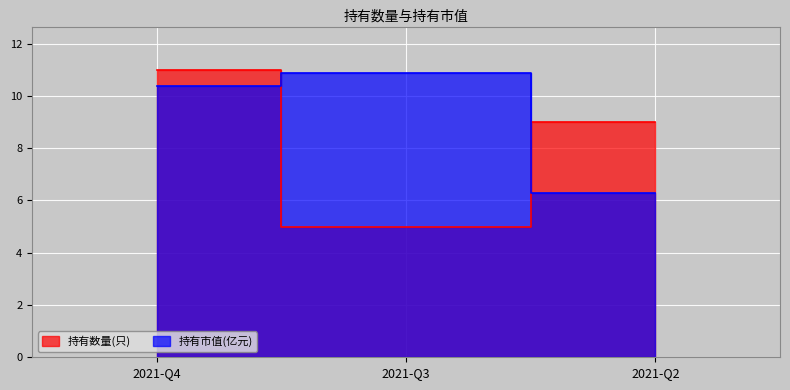

What is the minimum value shown in the chart?

5.0